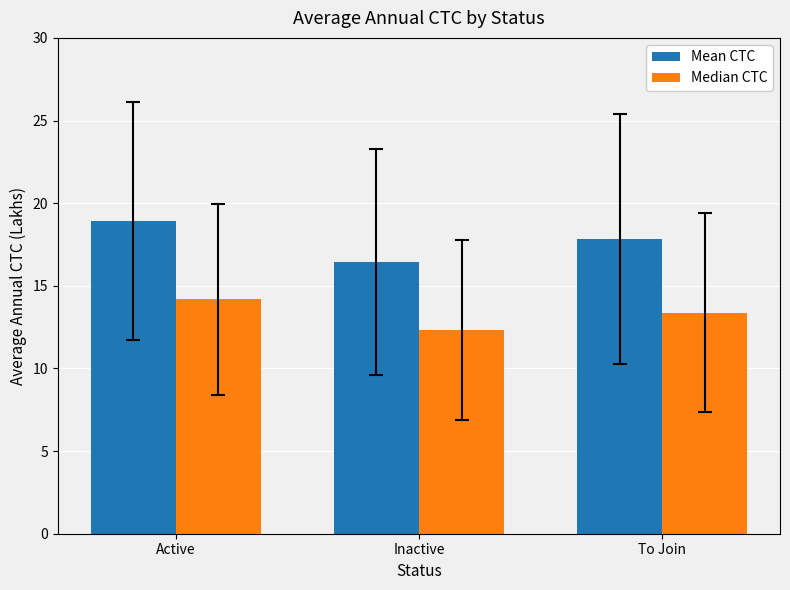

What is the approximate value of Mean CTC at Active?

18.9